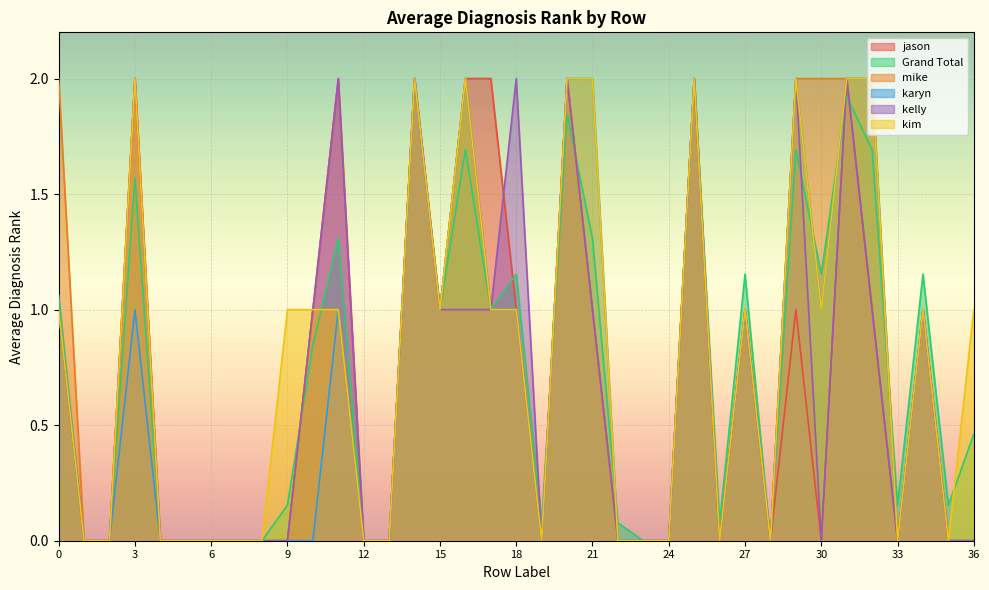

The kim series shows 1.3 at 7. True or false?

False